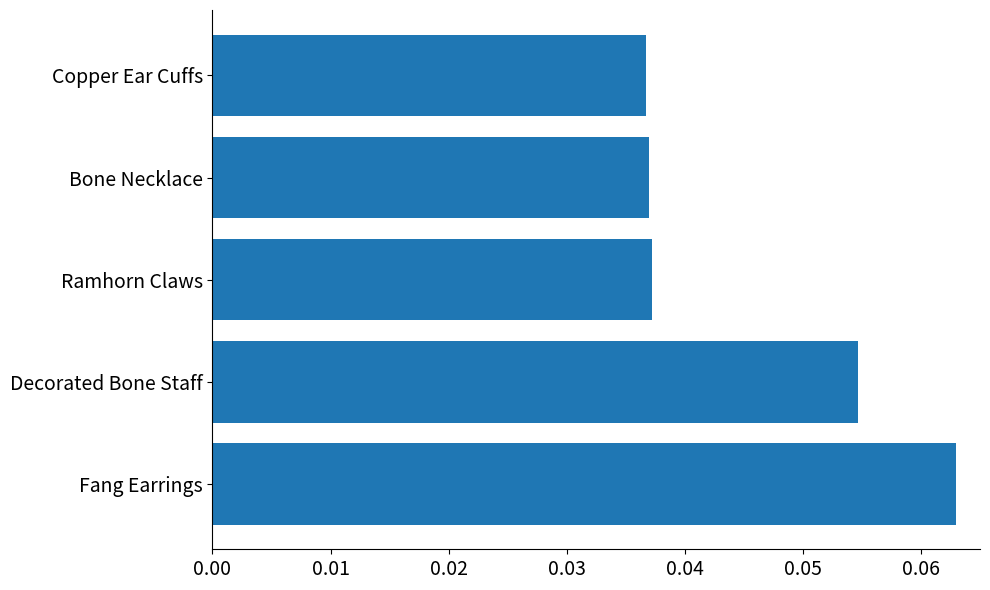

Which label corresponds to the largest value in the chart?

Fang Earrings